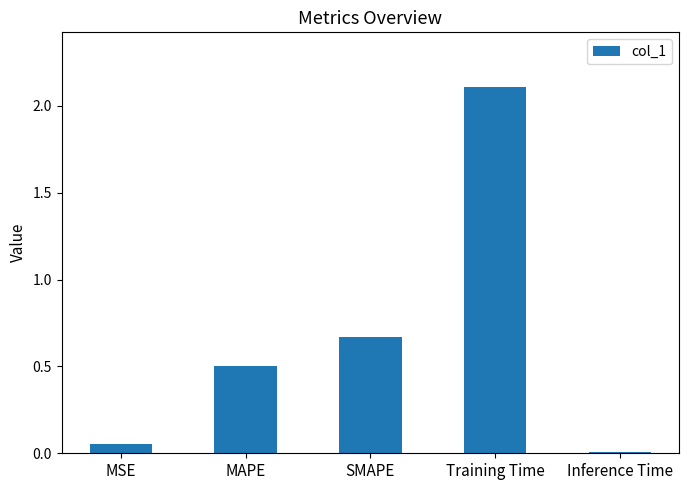

What is the difference between the maximum and minimum values?

2.1